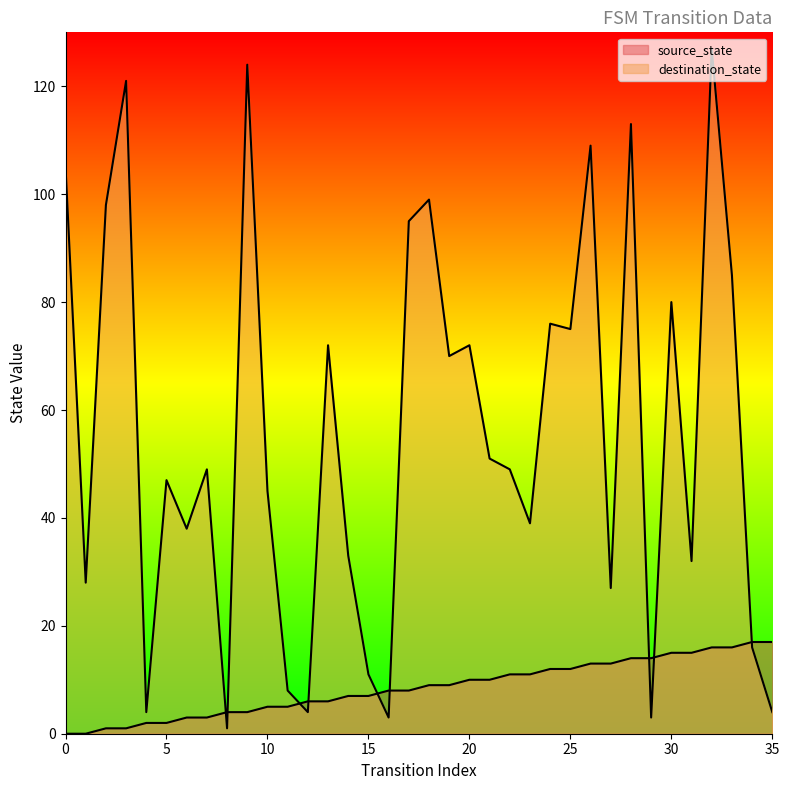

At 6, list the series in order from smallest to largest.

source_state, destination_state